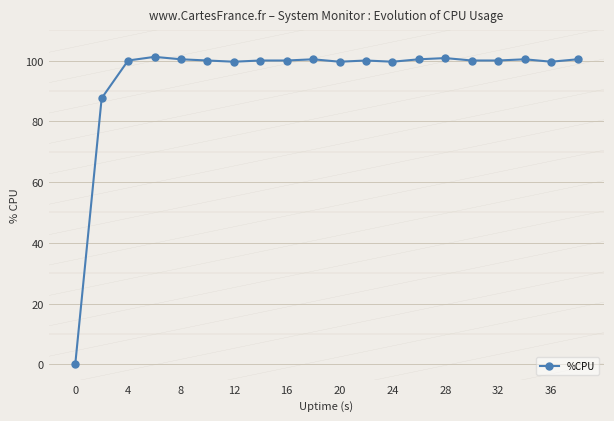

What is the sum of all values?

1890.0